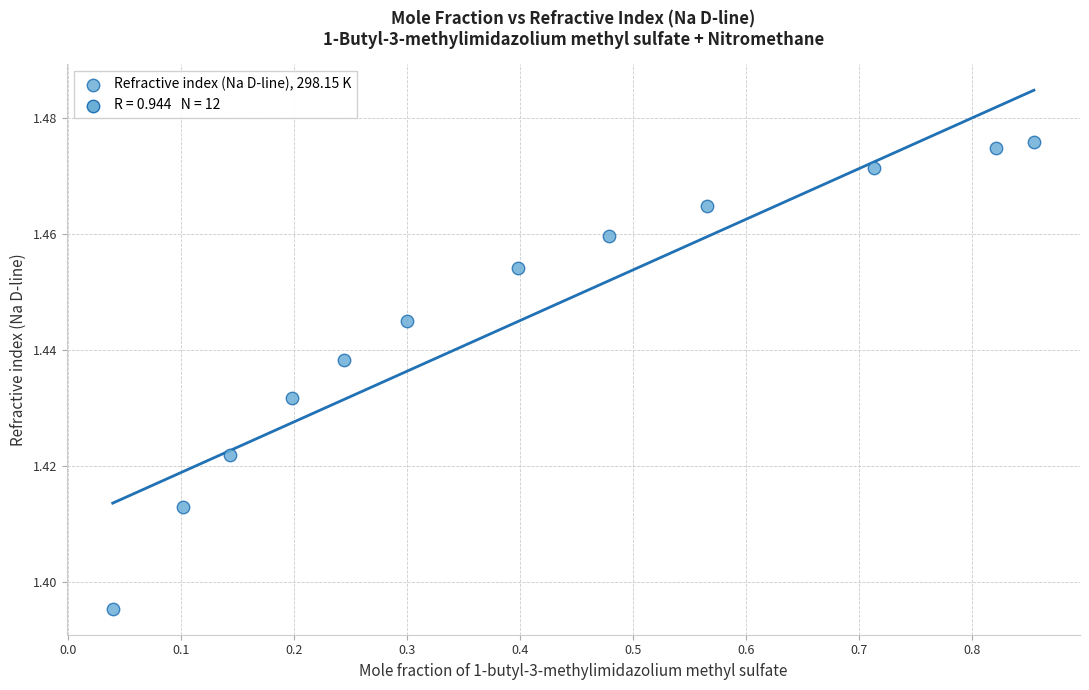

What is the range of X values (max minus min)?

0.8